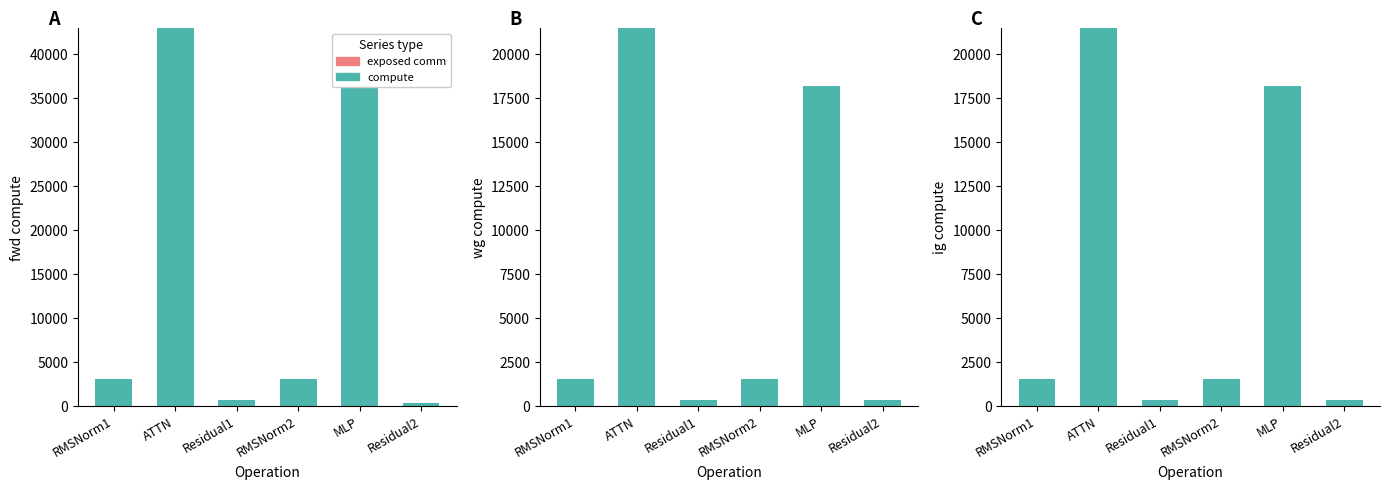

What is the value of the compute bar at the 2nd from the left?

21484.3